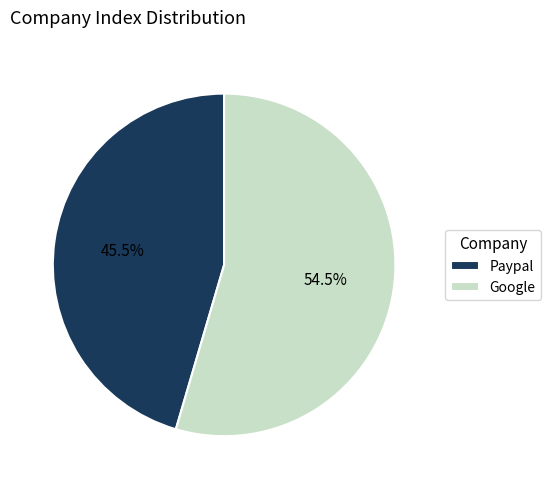

Which slice represents more than half of the pie?

Google